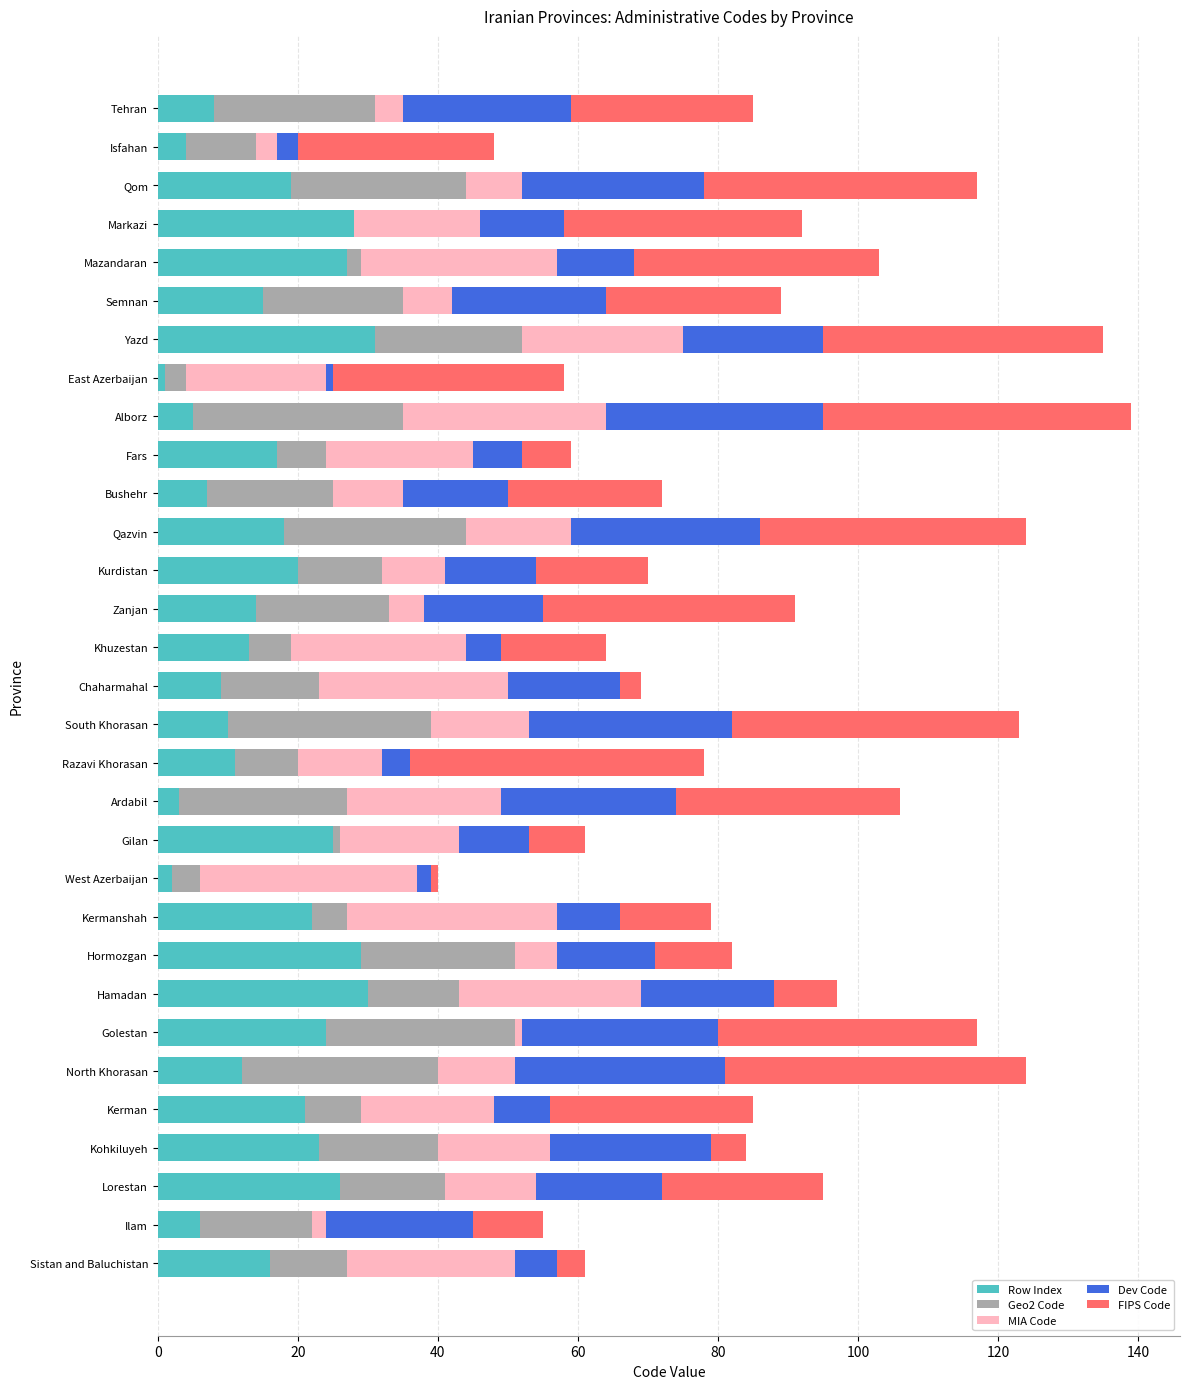

The Row Index series shows 13 at Khuzestan. True or false?

True